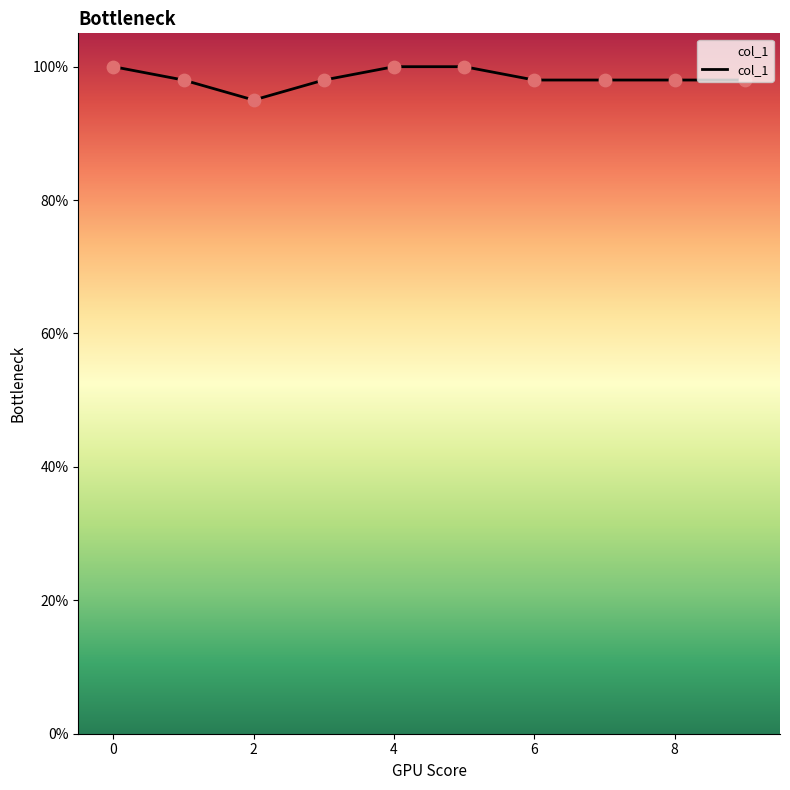

Is this an area chart (filled region under the line)?

Yes